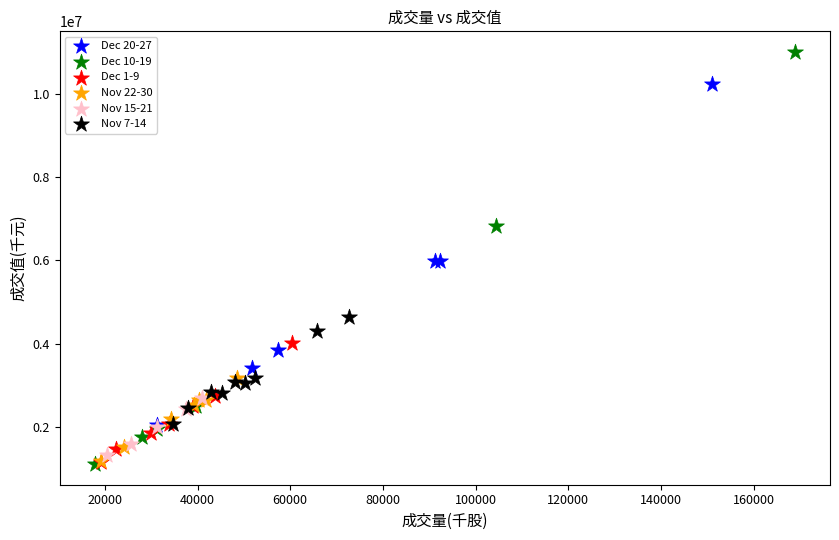

Which series contains the highest Y value?

Dec 10-19